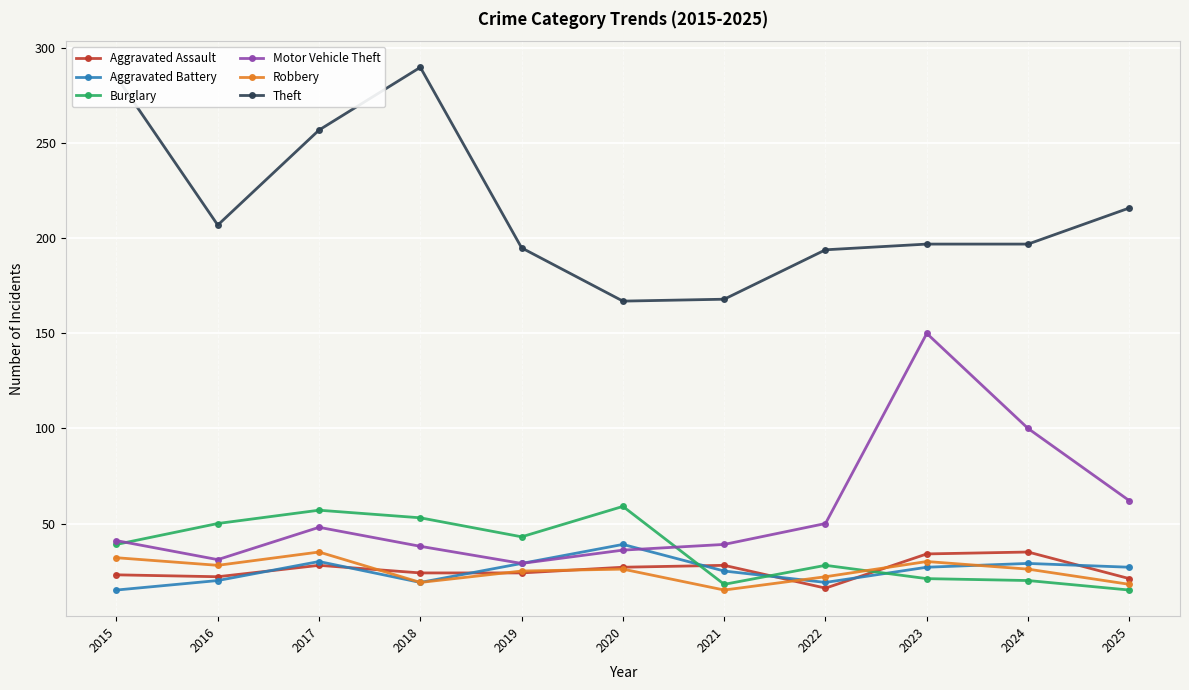

At which label does Aggravated Battery reach its peak?

2020